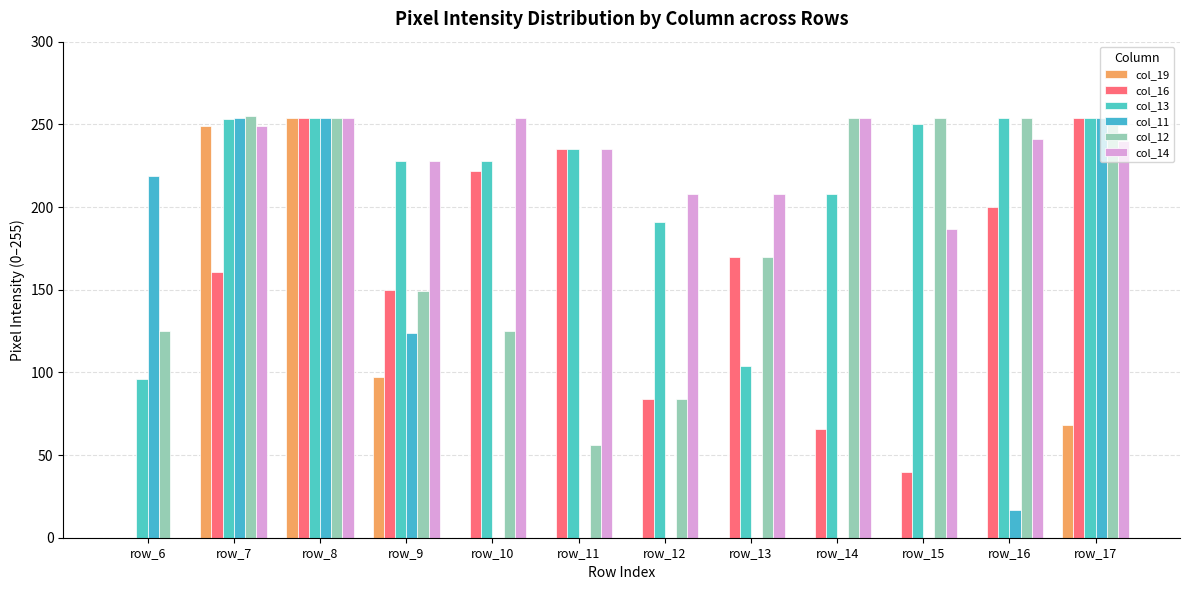

At row_12, list the series in order from smallest to largest.

col_19, col_11, col_16, col_12, col_13, col_14